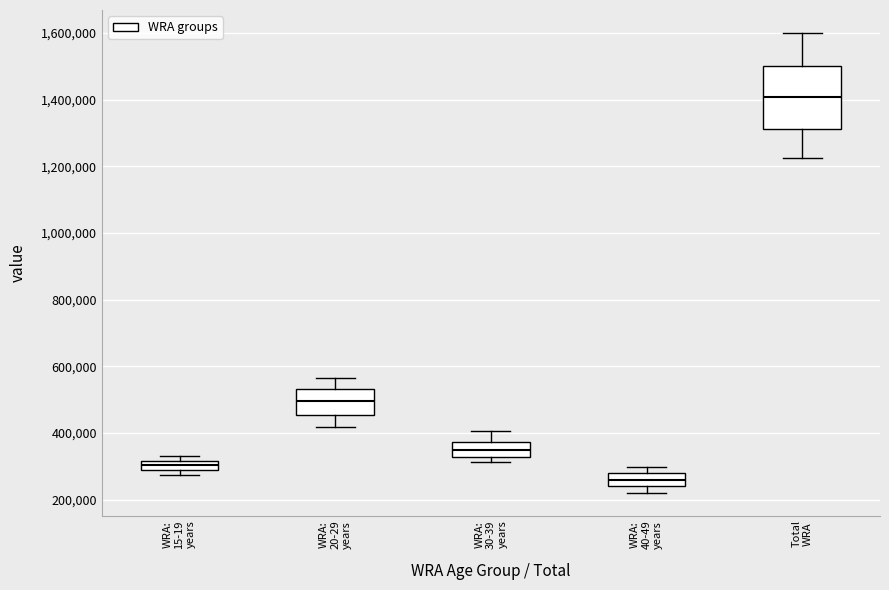

Comparing the boxes themselves (not the whiskers), which one is the tallest?

Total WRA